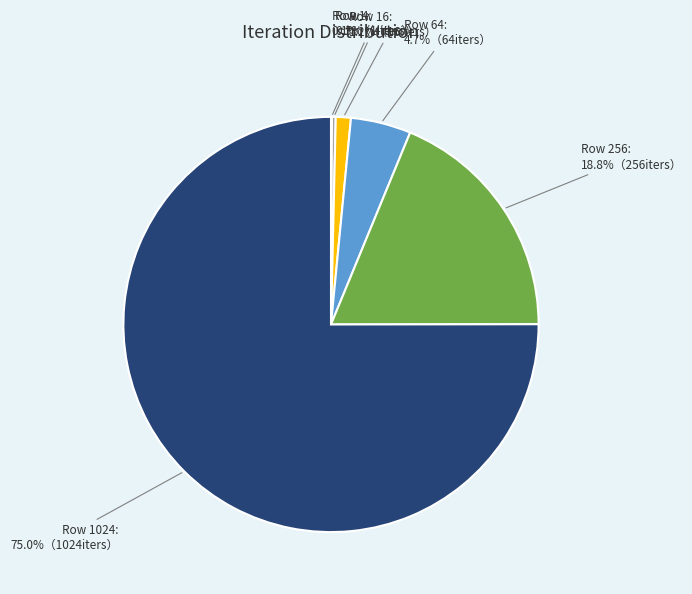

Is there a majority slice in this chart?

Yes